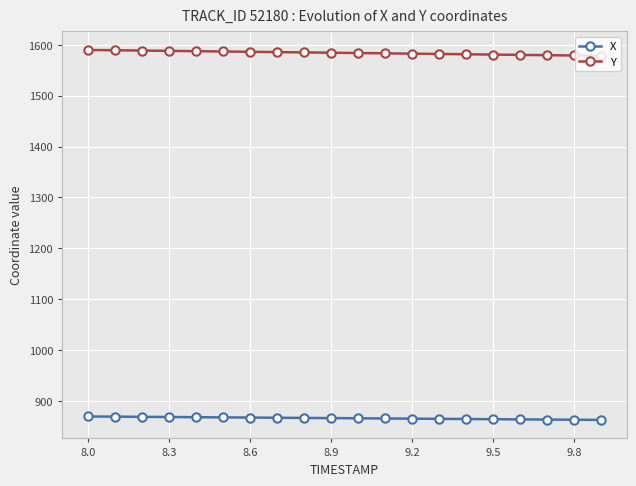

What is the sum of all Y values?

31685.4